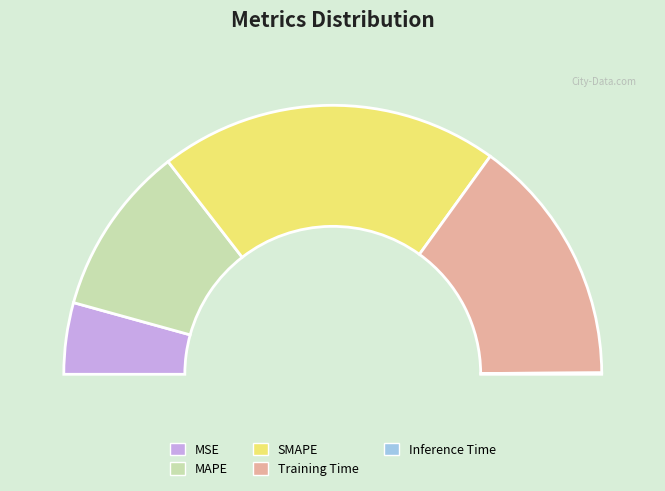

The Inference Time slice represents 1% of the pie. True or false?

False